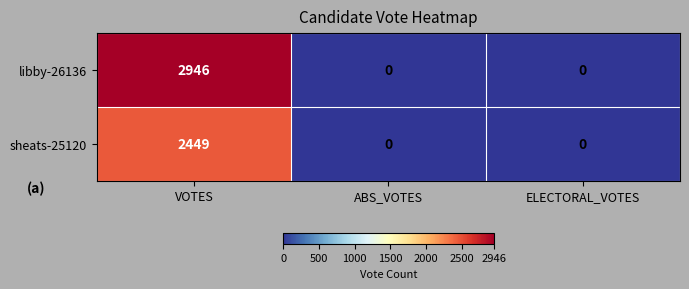

Is it true that sheats-25120 equals 3713 at VOTES?

False